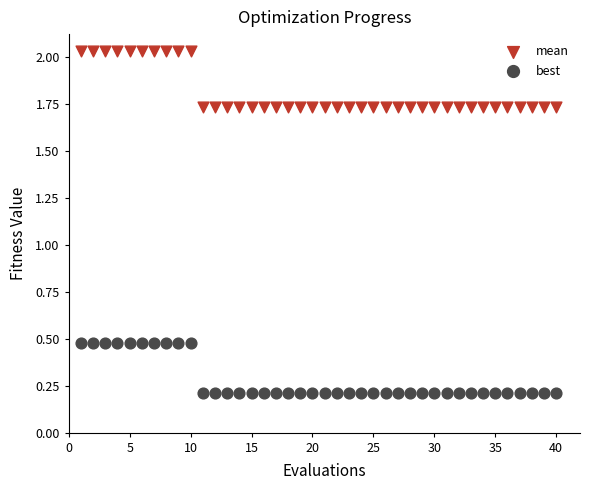

Which series has the widest spread of Y values?

mean